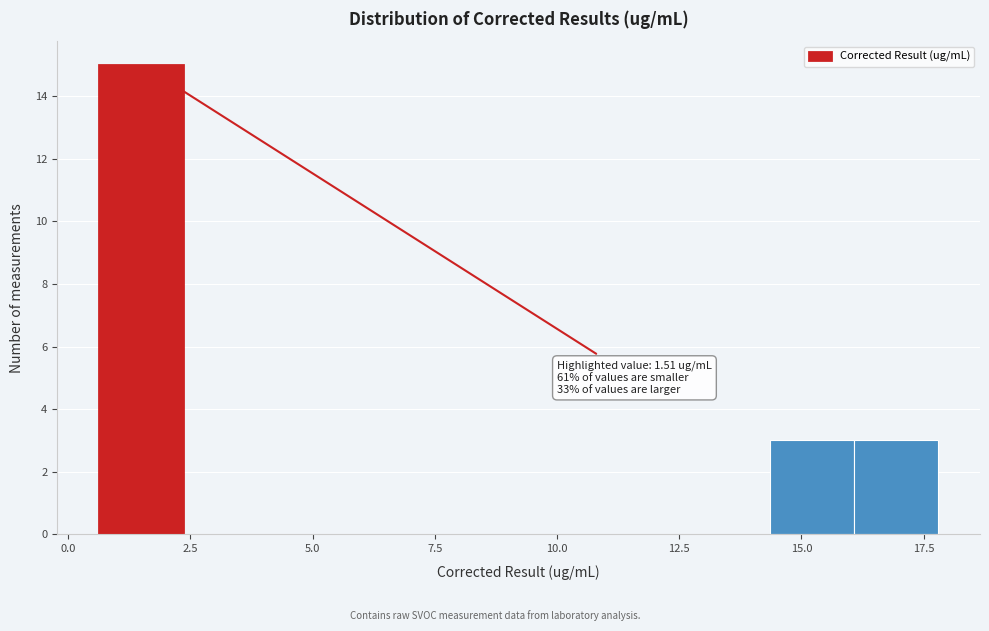

Read against the x-axis, roughly where is the centre of the tallest bar?

1.5